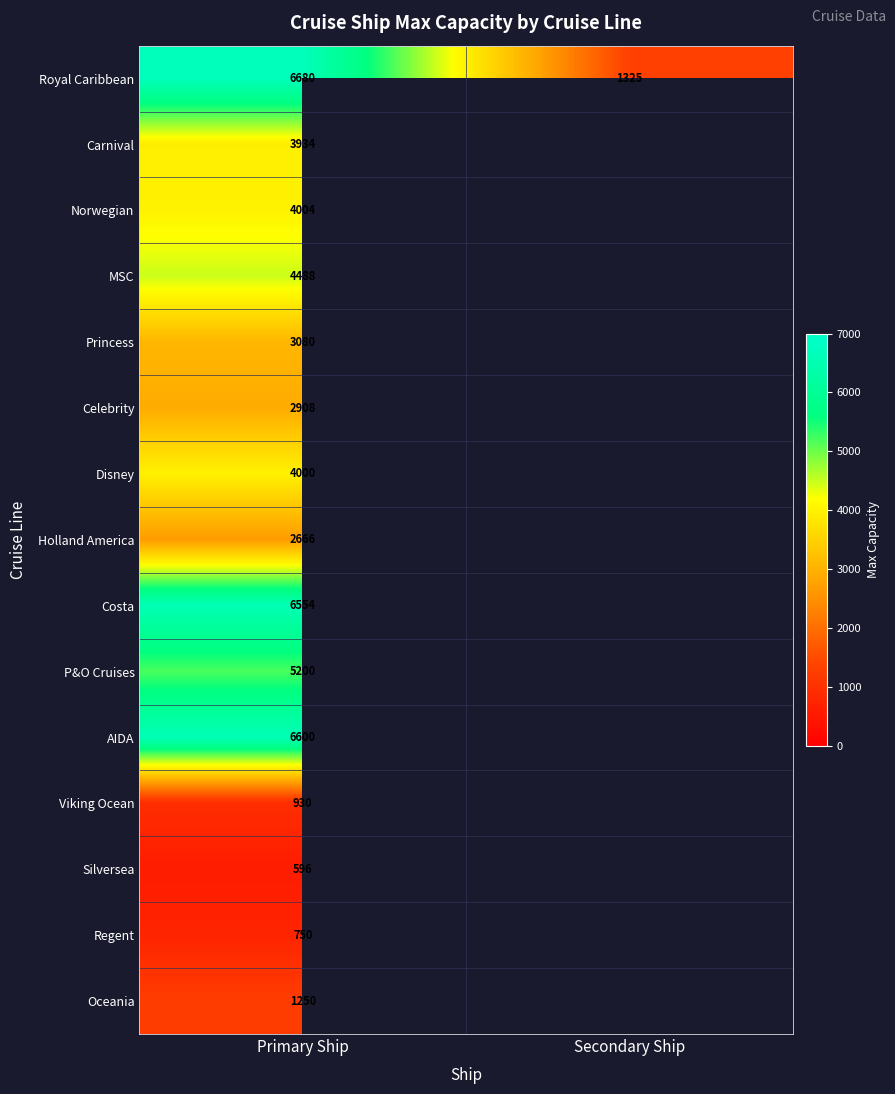

What is the total value across all series at Primary Ship?

53640